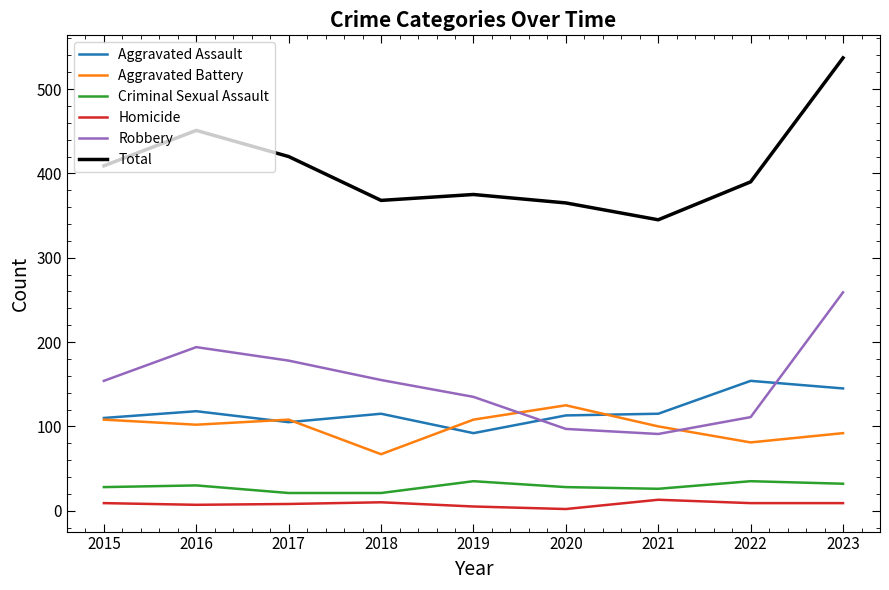

Rank the series by their maximum value, from highest to lowest.

Total, Robbery, Aggravated Assault, Aggravated Battery, Criminal Sexual Assault, Homicide